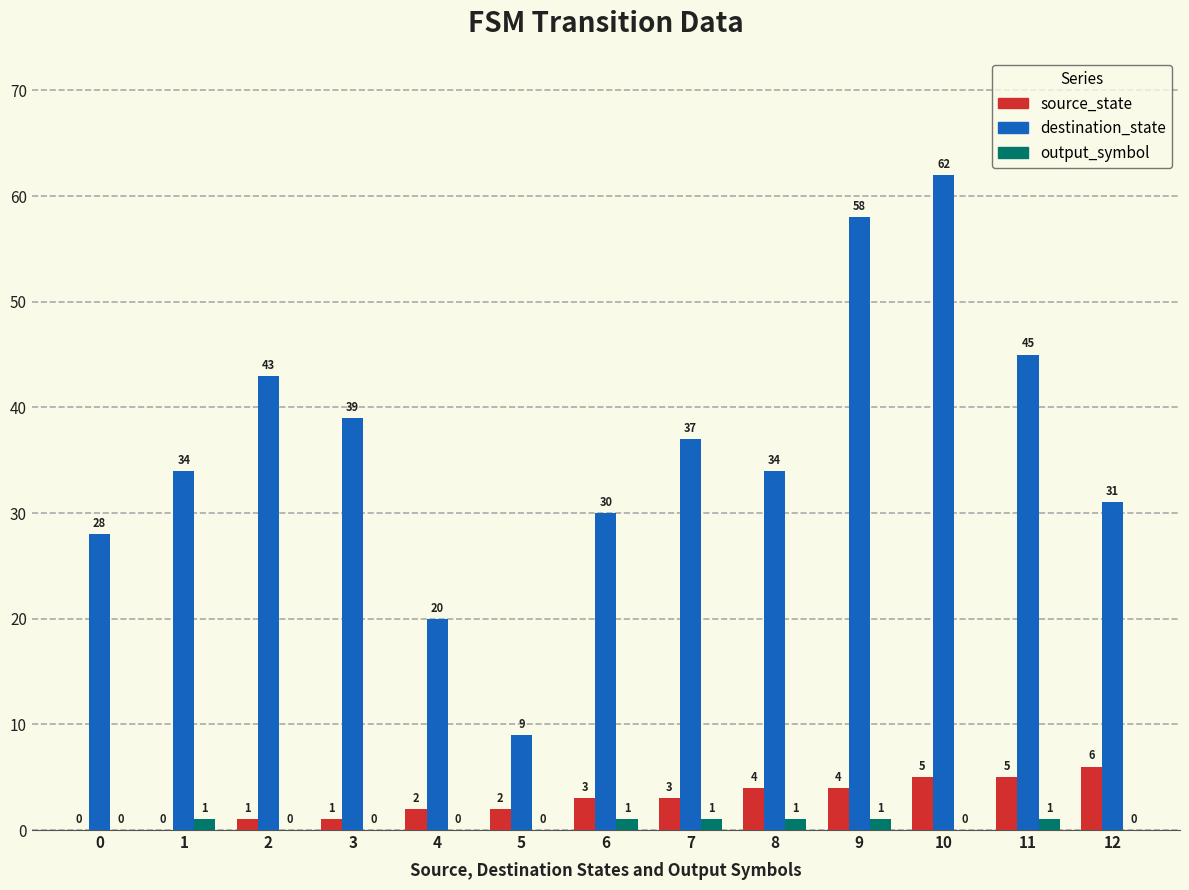

How many source_state values are between 1 and 4?

8